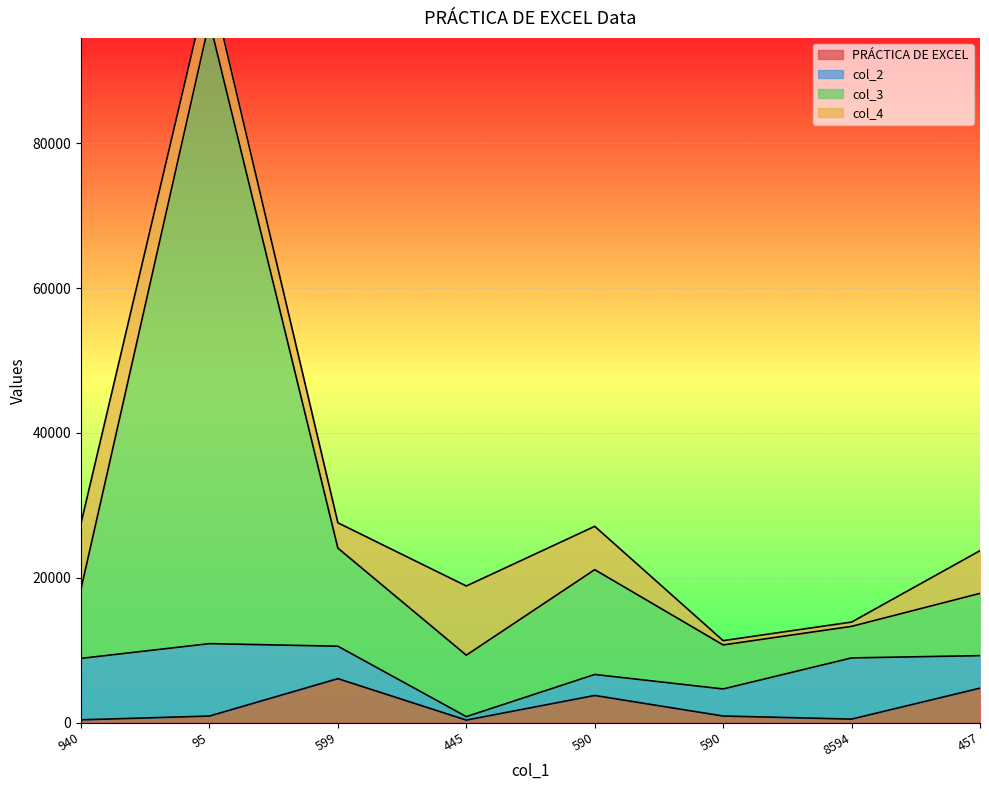

Between 590 and 457, which series saw the biggest shift?

col_3